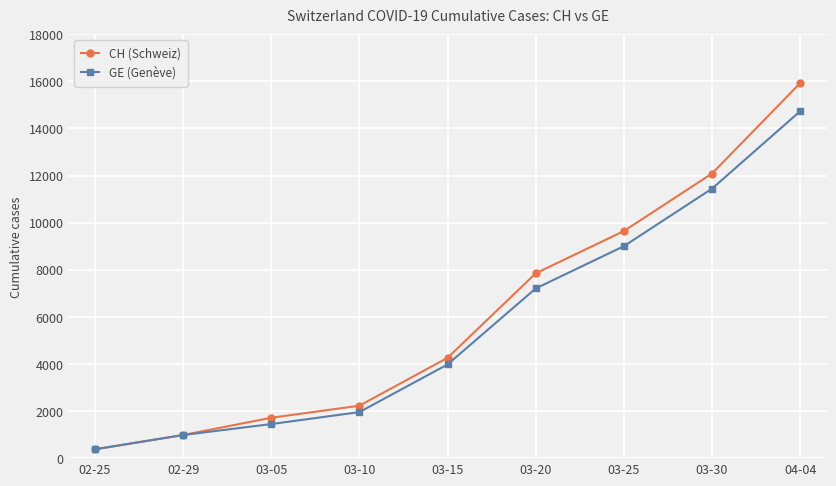

What is the label of the 1st point from the left?

02-25